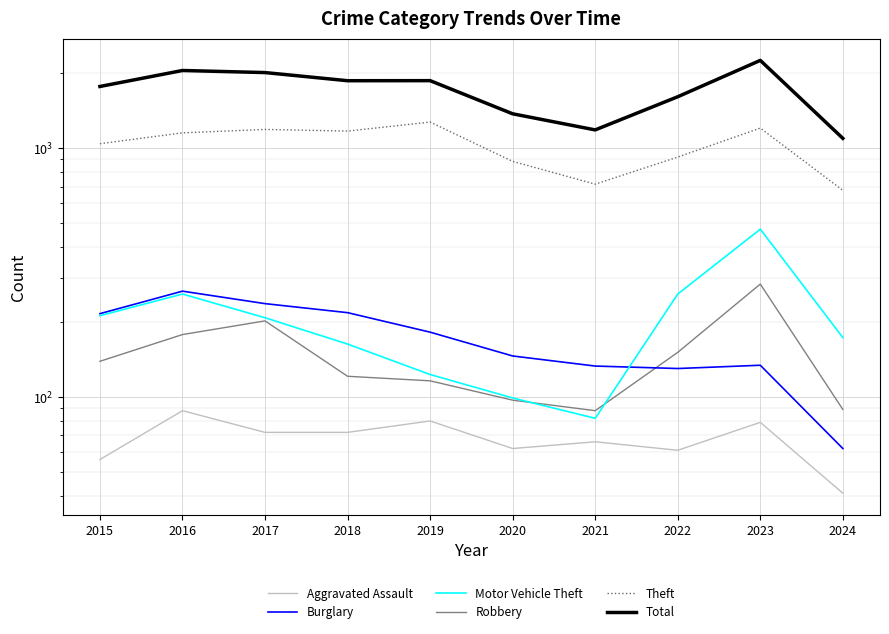

What is the sum of all Burglary values?

1724